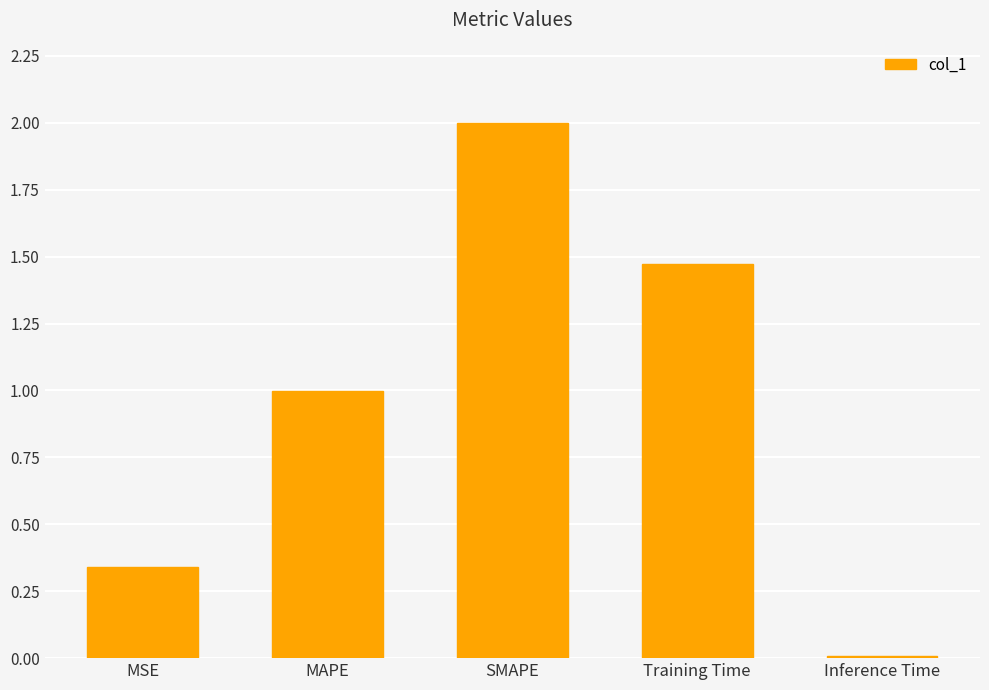

How many bars are there in total?

5